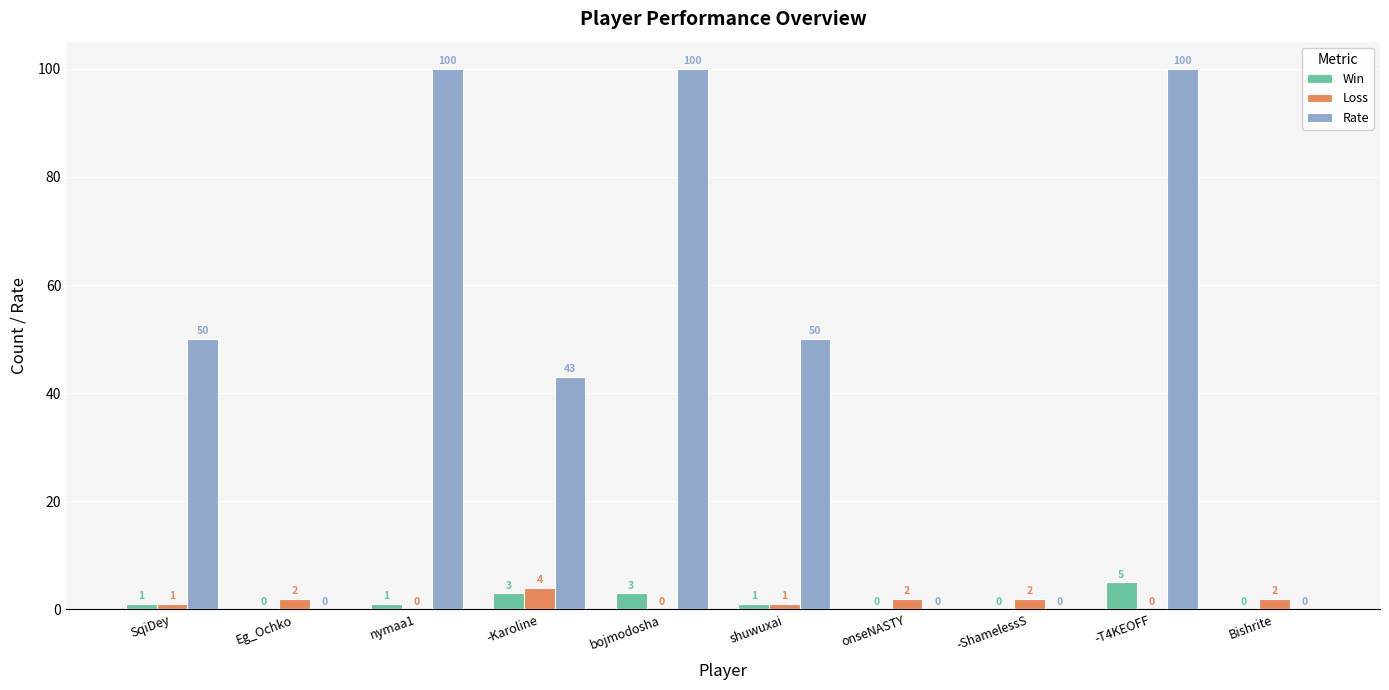

What are all the series names shown in the legend?

Win, Loss, Rate